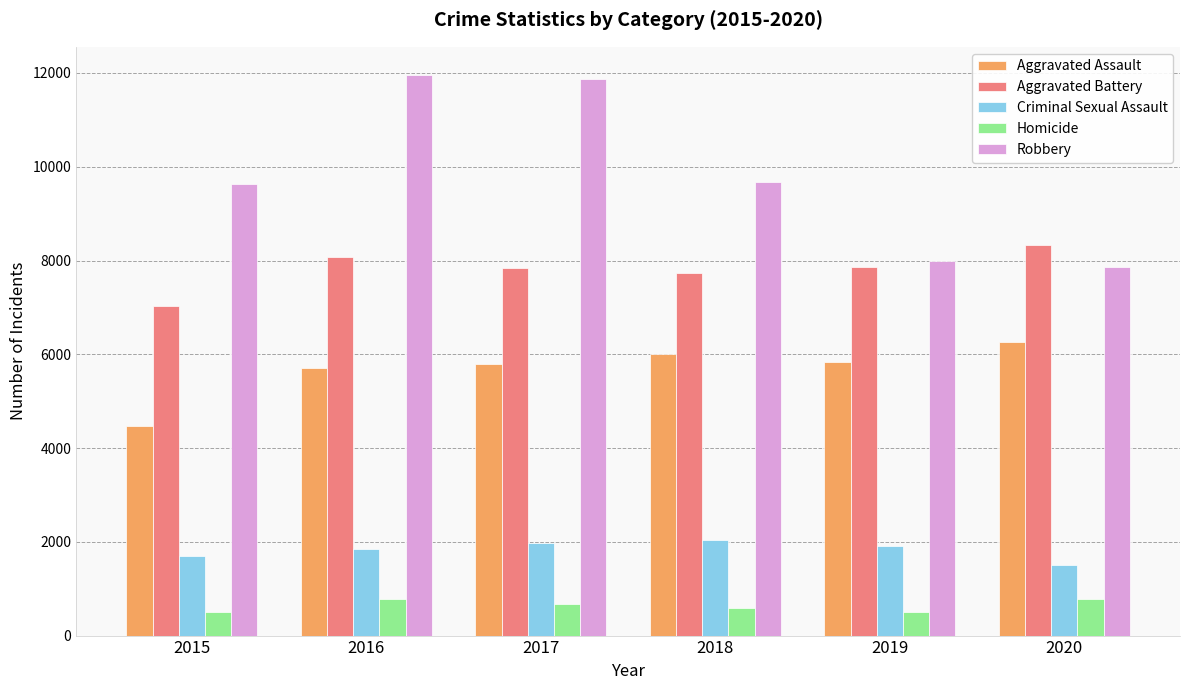

What is the maximum value shown in the chart?

11960